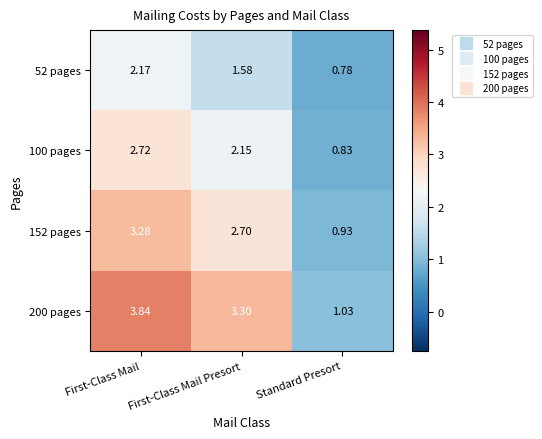

At which category does the chart reach its minimum across all series?

Standard Presort